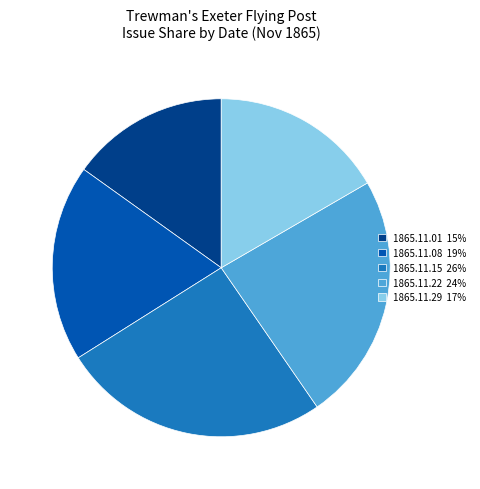

Between 1865.11.08 19% and 1865.11.15 26%, which is larger?

1865.11.15 26%